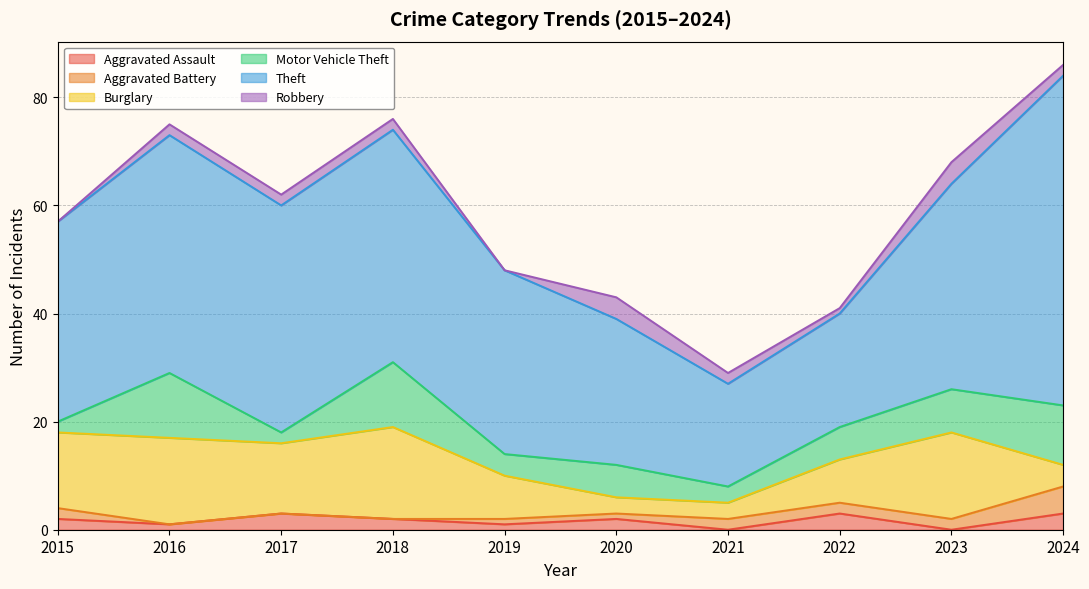

At how many categories does at least one series exceed 2?

10